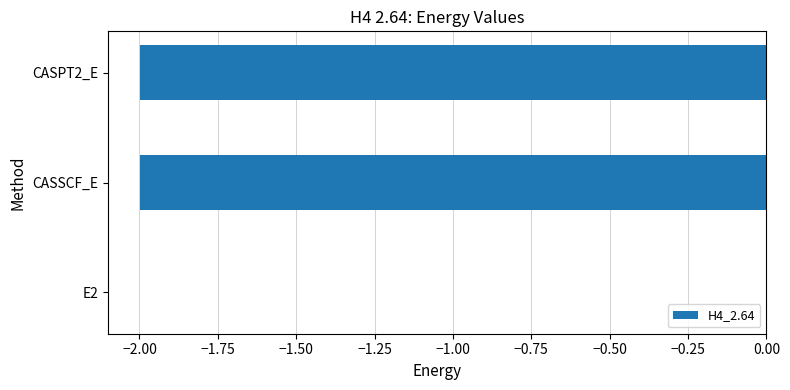

What value does the data have at CASPT2_E?

-2.0